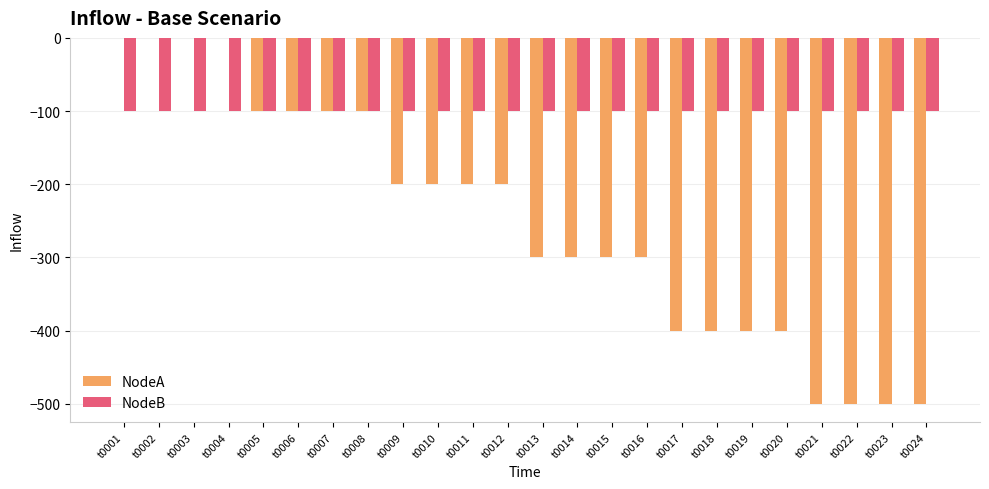

What is the maximum value for NodeB?

-100